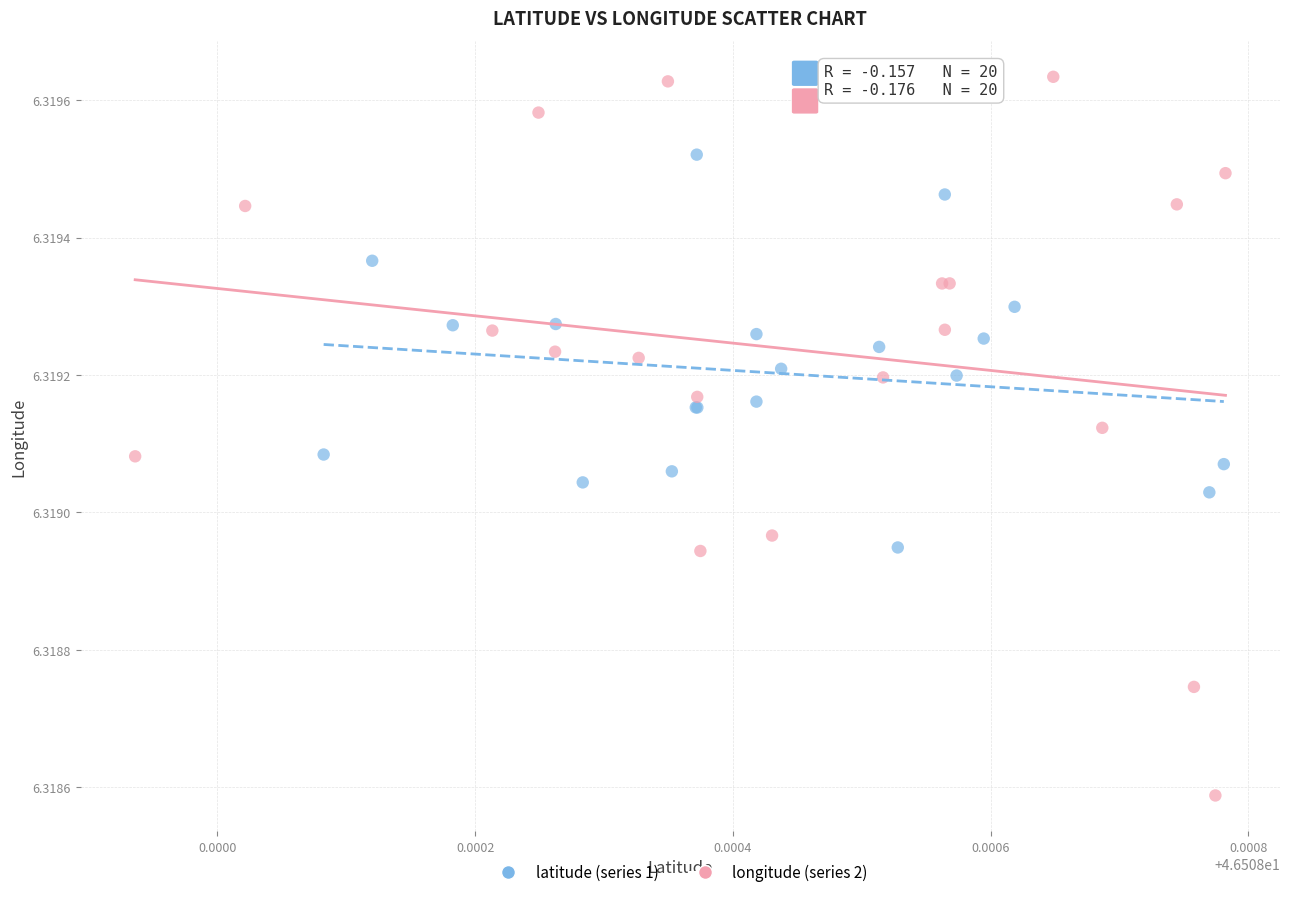

Which series has the widest spread of Y values?

longitude (series 2)